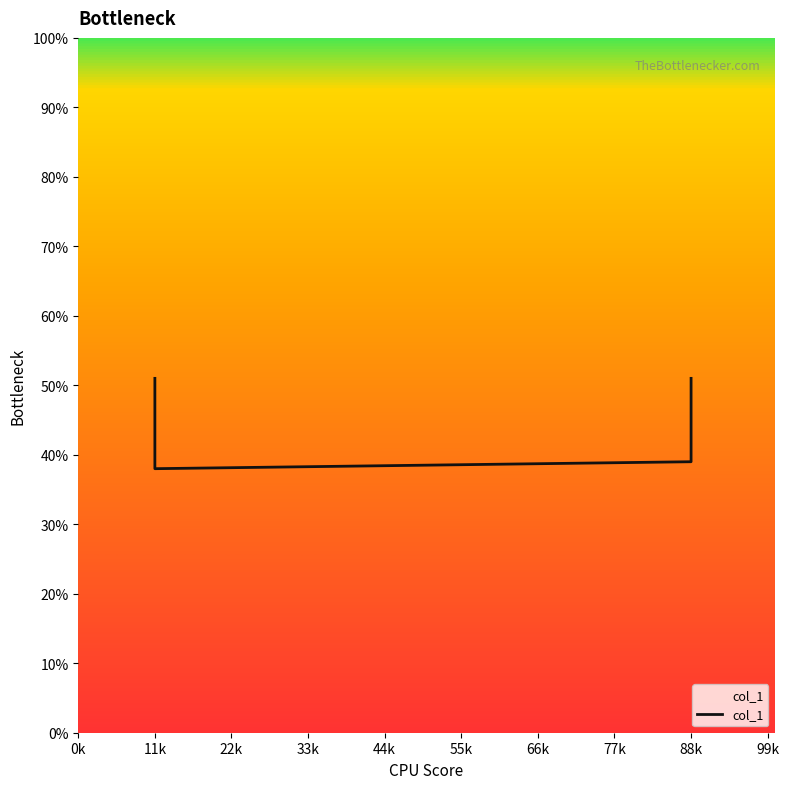

What is the greatest value displayed?

0.5